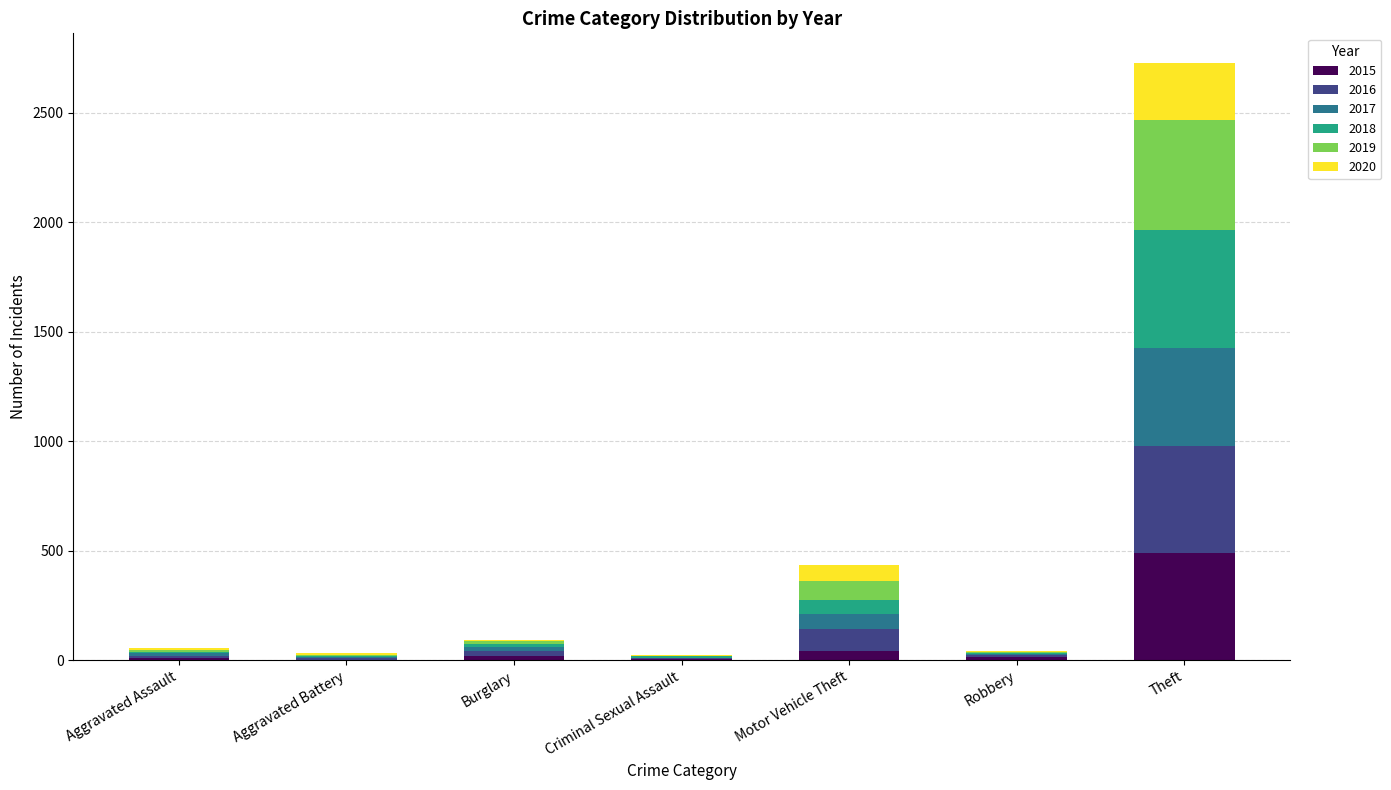

At which category is the sum across all series the highest?

Theft